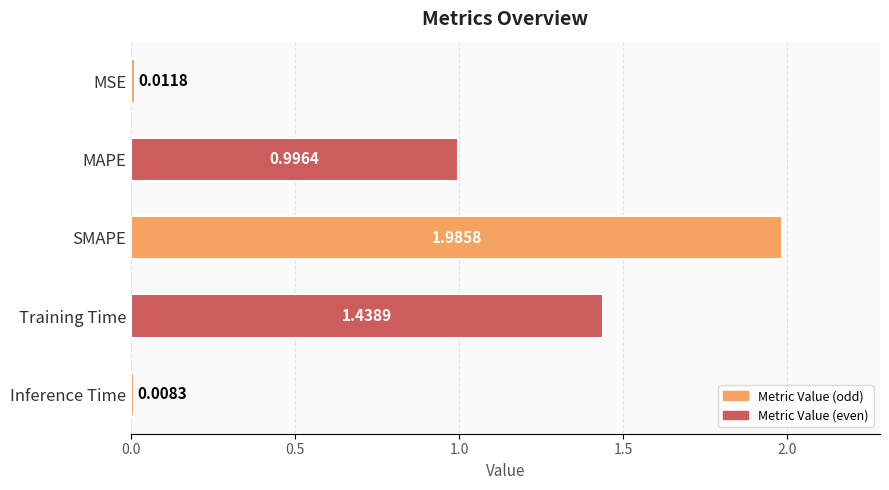

Rank the categories by value from highest to lowest.

SMAPE, Training Time, MAPE, MSE, Inference Time